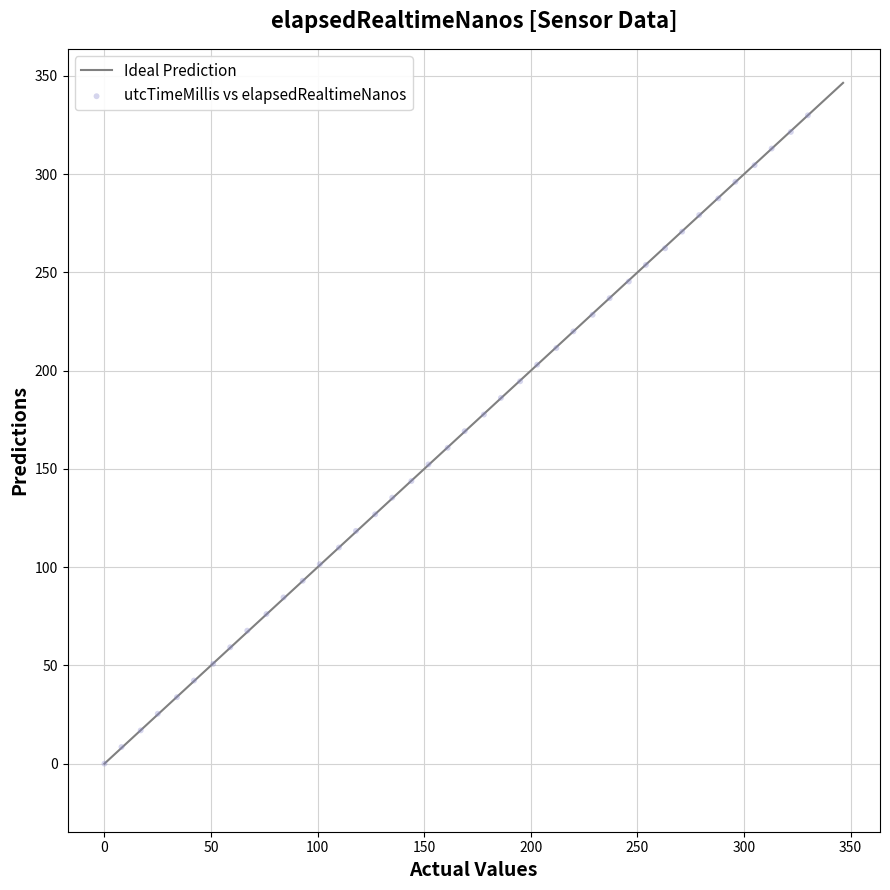

What is the range of Y values (max minus min)?

330.0